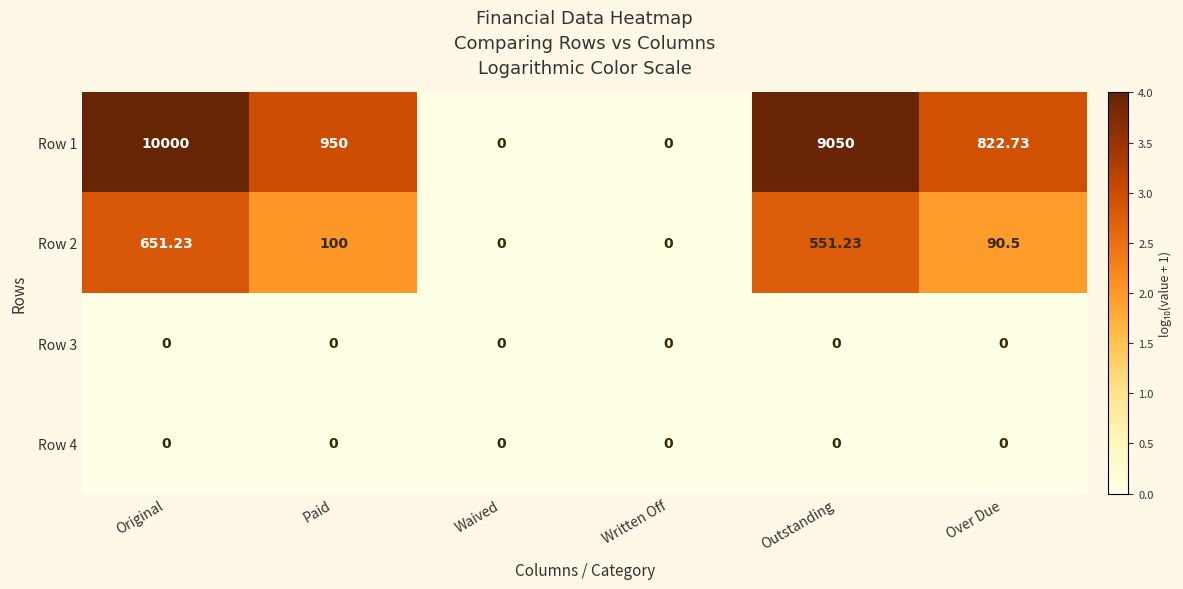

At which category is the sum across all series the highest?

Original